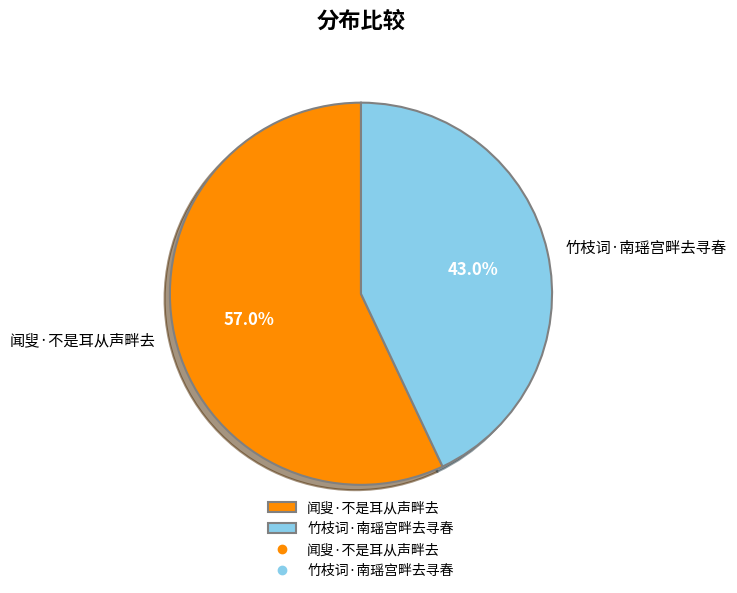

The 竹枝词·南瑶宫畔去寻春 slice represents 57% of the pie. True or false?

False